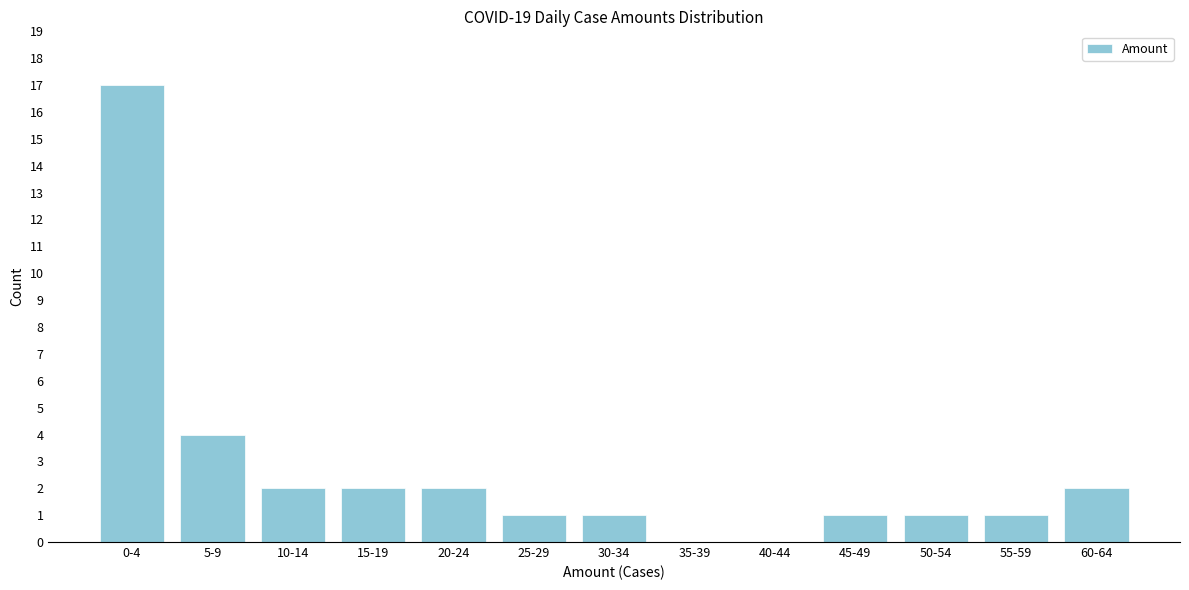

Reading right to left, extract all data points from this chart.

60-64=2	55-59=1	50-54=1	45-49=1	40-44=0	35-39=0	30-34=1	25-29=1	20-24=2	15-19=2	10-14=2	5-9=4	0-4=17